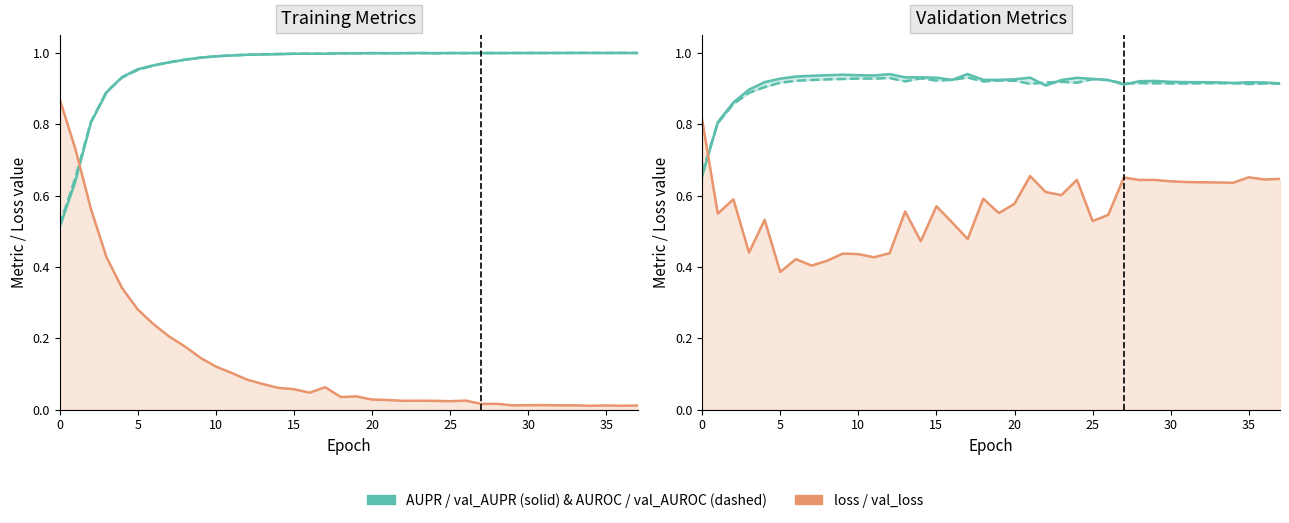

How many lines are shown in the chart?

6